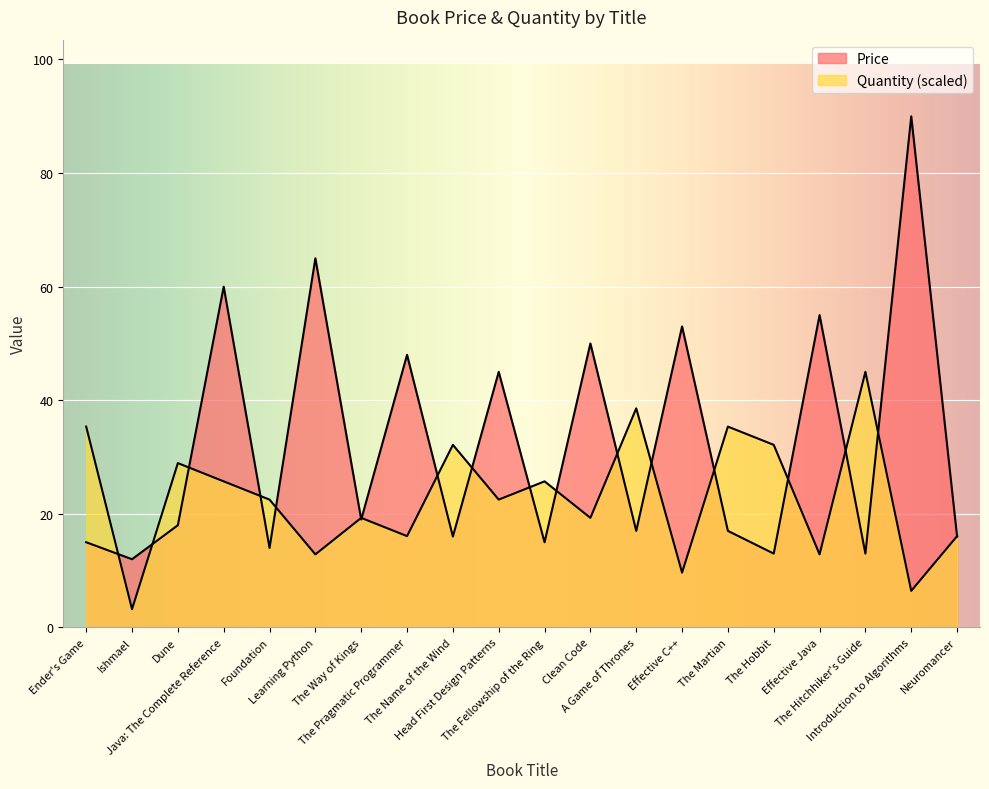

Reading left to right, list all the values displayed in this chart.

Price: Ender's Game=15.0	Ishmael=12.0	Dune=18.0	Java: The Complete Reference=60.0	Foundation=14.0	Learning Python=65.0	The Way of Kings=19.0	The Pragmatic Programmer=48.0	The Name of the Wind=16.0	Head First Design Patterns=45.0	The Fellowship of the Ring=15.0	Clean Code=50.0	A Game of Thrones=17.0	Effective C++=53.0	The Martian=17.0	The Hobbit=13.0	Effective Java=55.0	The Hitchhiker's Guide=13.0	Introduction to Algorithms=90.0	Neuromancer=16.0
Quantity: Ender's Game=35.4	Ishmael=3.2	Dune=28.9	Java: The Complete Reference=25.7	Foundation=22.5	Learning Python=12.9	The Way of Kings=19.3	The Pragmatic Programmer=16.1	The Name of the Wind=32.1	Head First Design Patterns=22.5	The Fellowship of the Ring=25.7	Clean Code=19.3	A Game of Thrones=38.6	Effective C++=9.6	The Martian=35.4	The Hobbit=32.1	Effective Java=12.9	The Hitchhiker's Guide=45.0	Introduction to Algorithms=6.4	Neuromancer=16.1